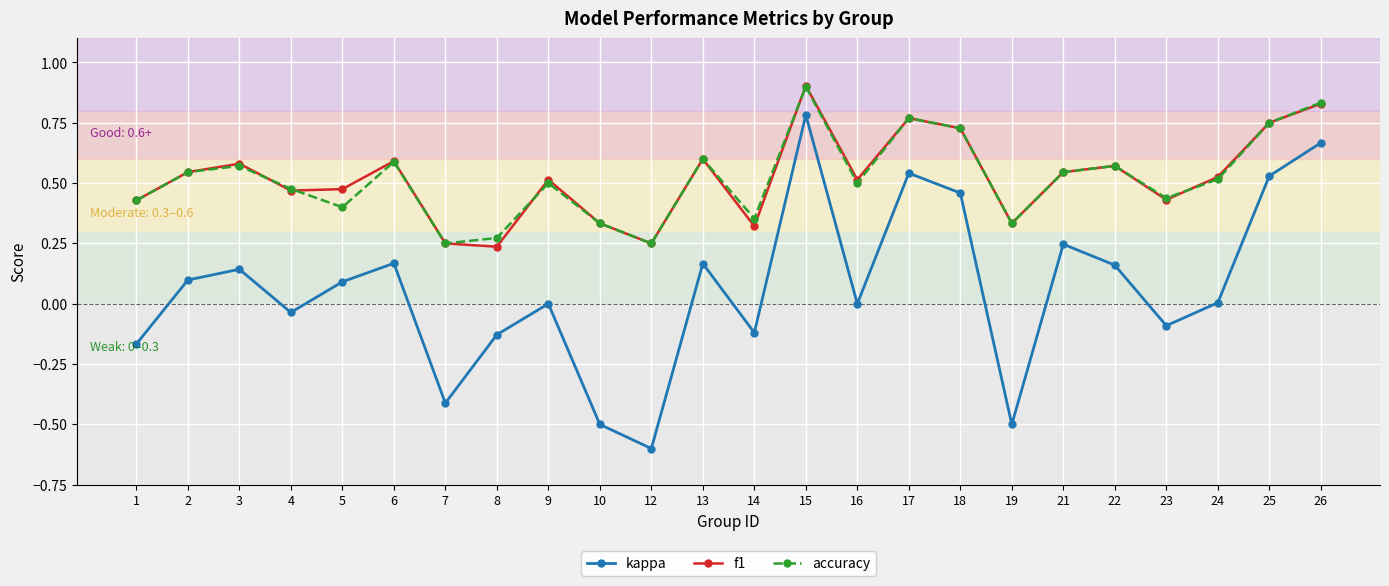

True or false: accuracy and kappa intersect in this chart.

False